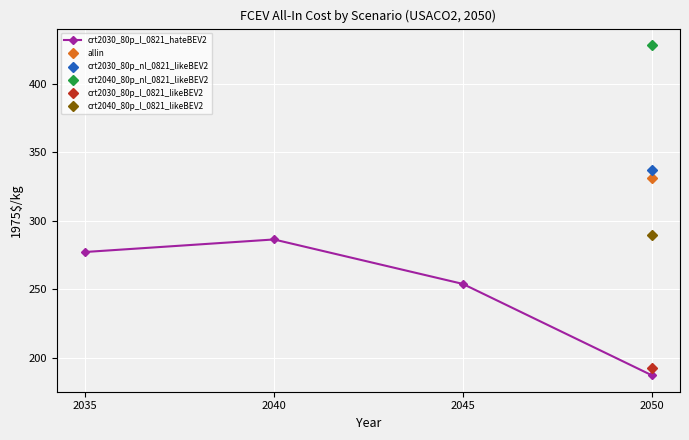

At which category does the data reach its first local peak?

2040